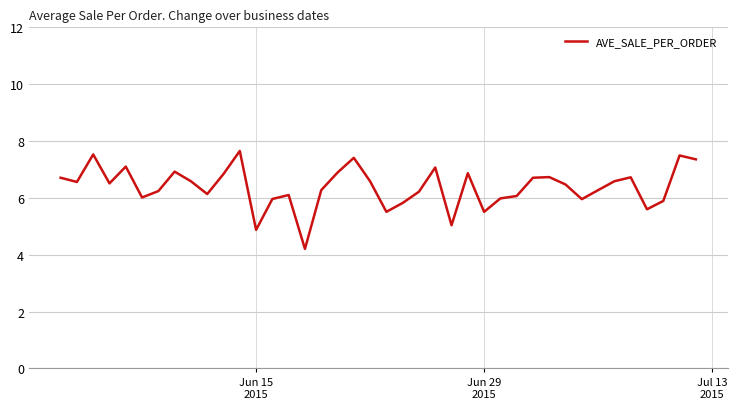

What is the maximum value shown in the chart?

7.7